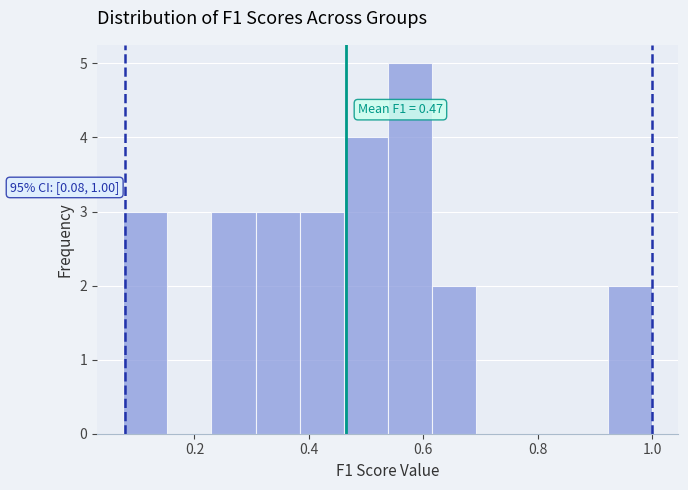

Around what value on the x-axis is the tallest bar? Give the approximate position of its centre, as read against the axis.

0.58